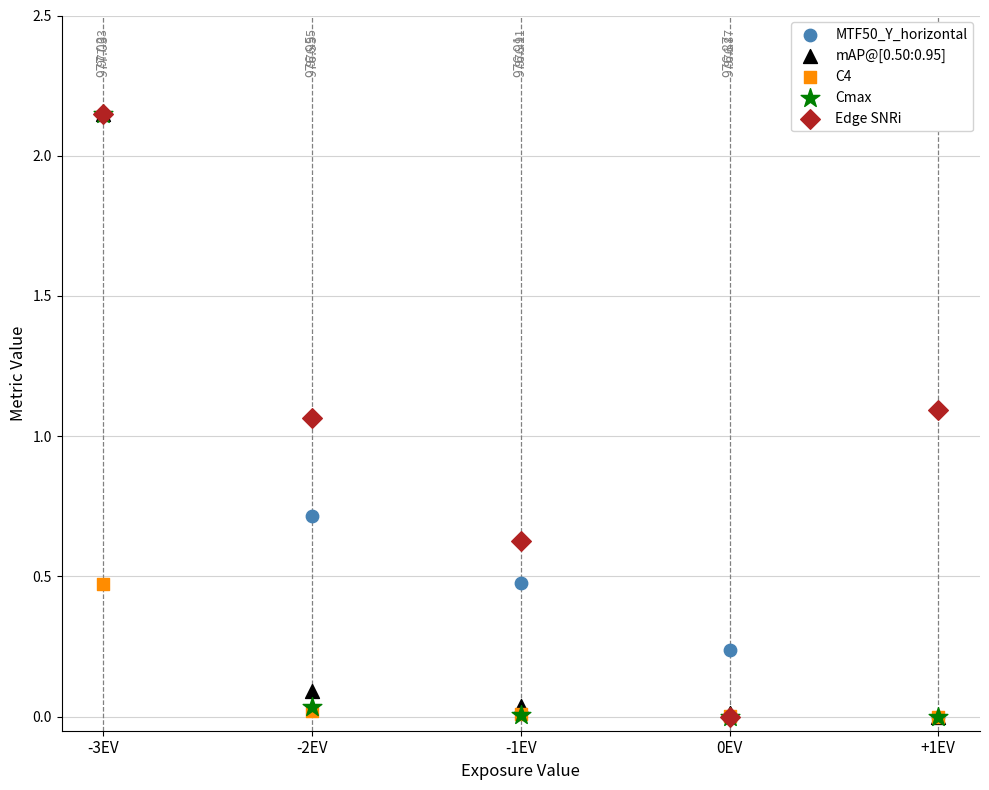

What are all the series names shown in the legend?

MTF50_Y_horizontal, mAP@[0.50:0.95], C4, Cmax, Edge SNRi